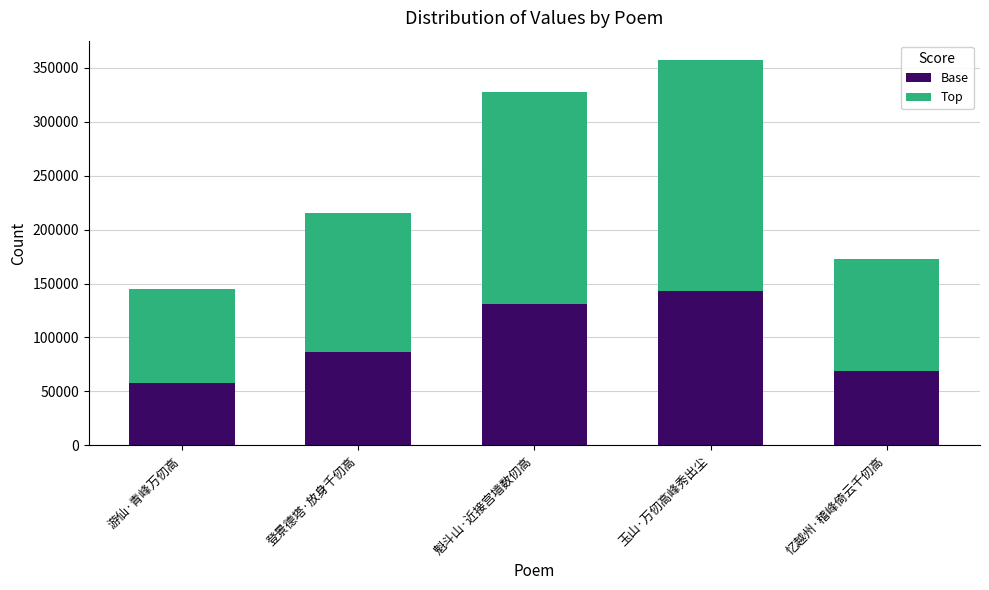

What value does the Base series have at 魁斗山·近接宫墙数仞高?

131121.6